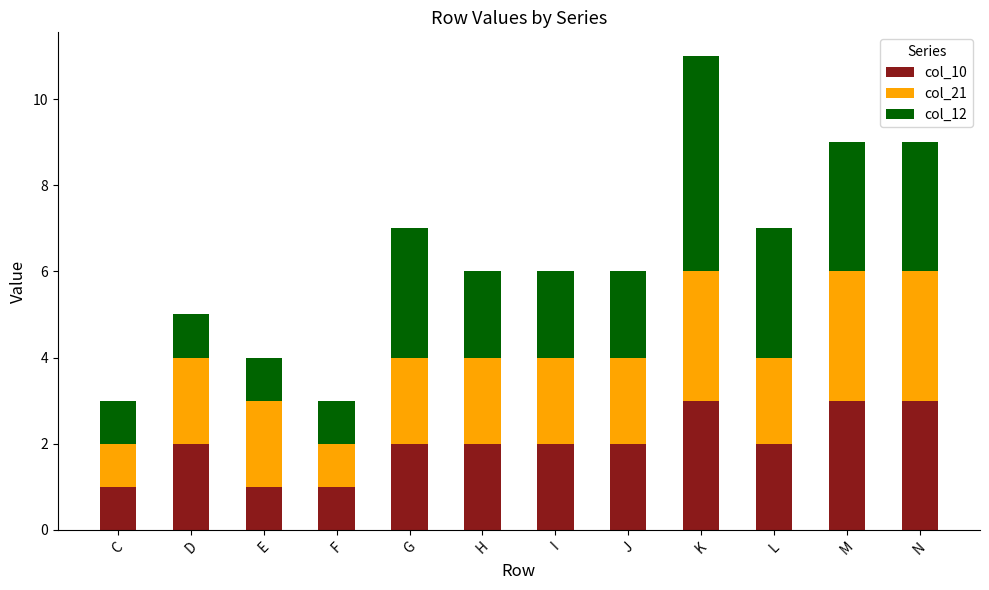

At which category is the sum across all series the highest?

K